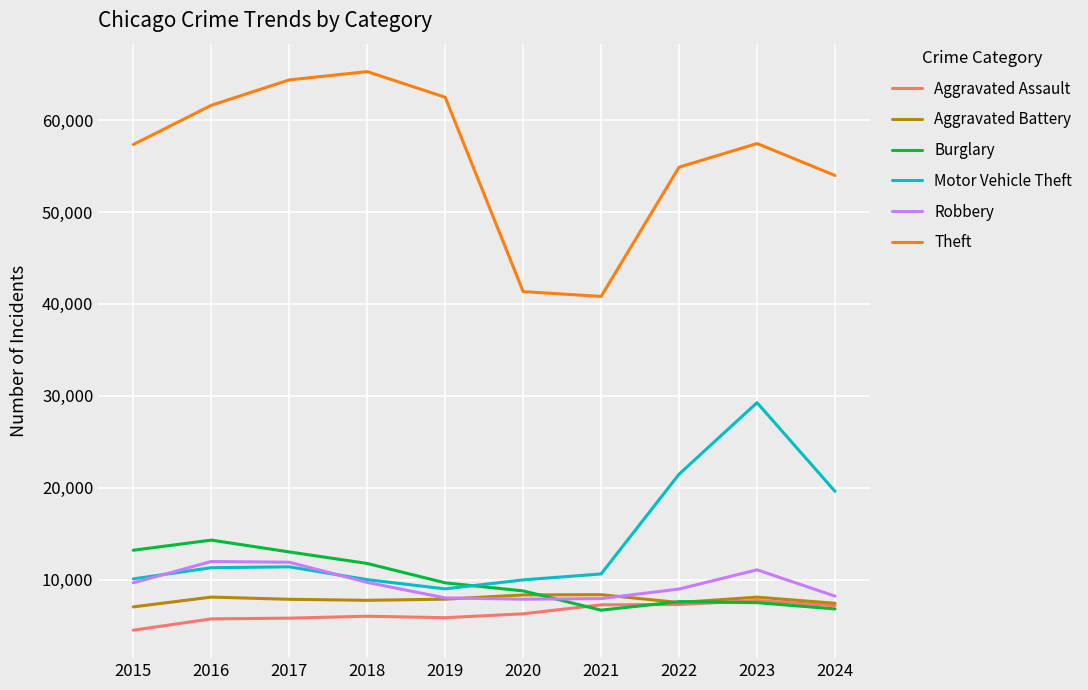

What are all the series names shown in the legend?

Aggravated Assault, Aggravated Battery, Burglary, Motor Vehicle Theft, Robbery, Theft